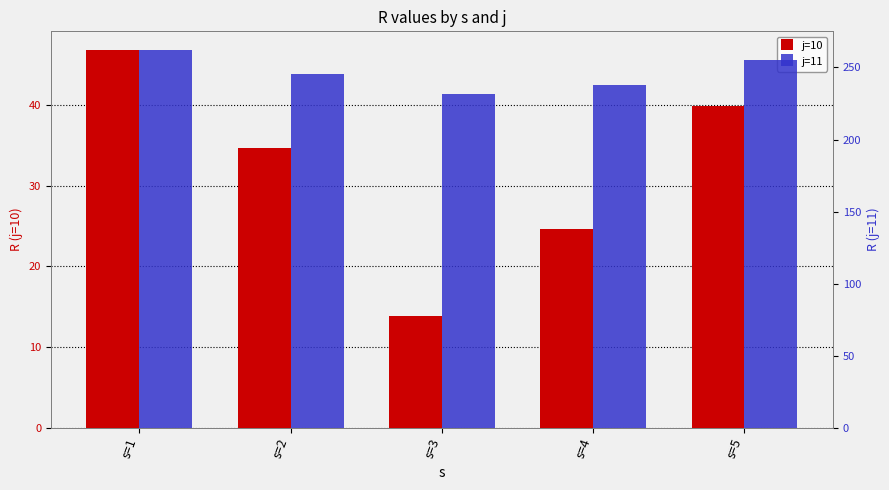

How many groups of bars are there?

5